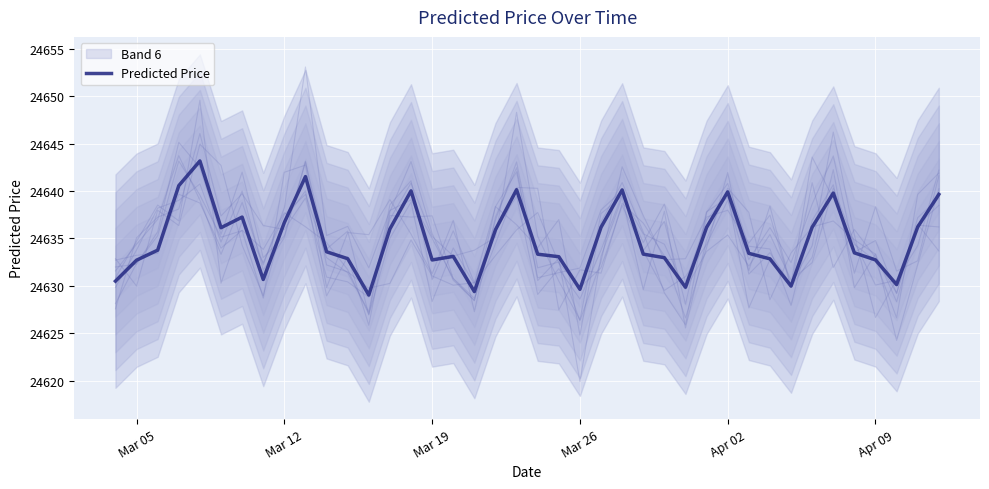

What is the label of the 30th point from the right?

2024-03-14